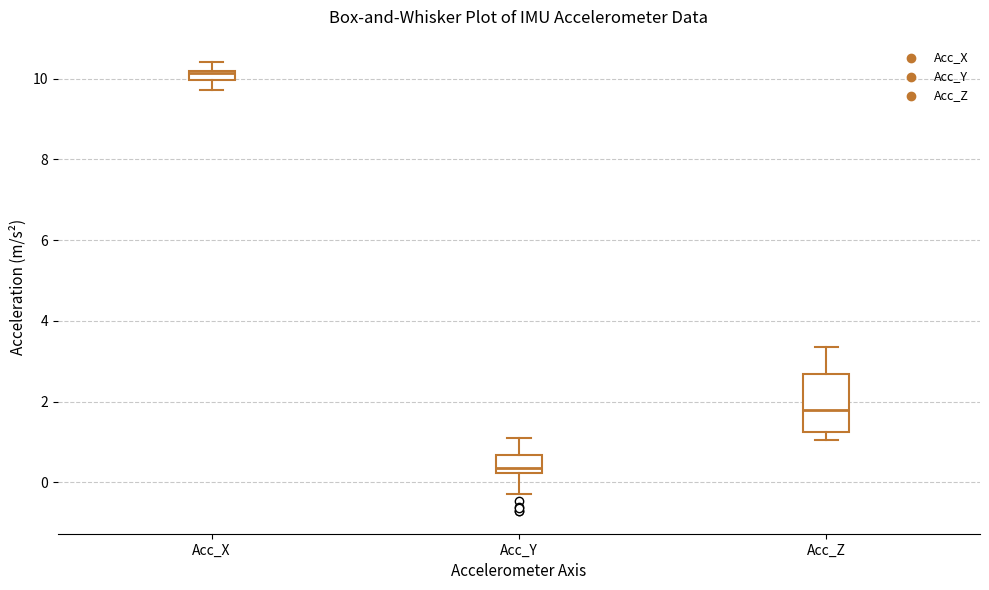

Which box is the tallest, from its lower edge to its upper edge?

Acc_Z